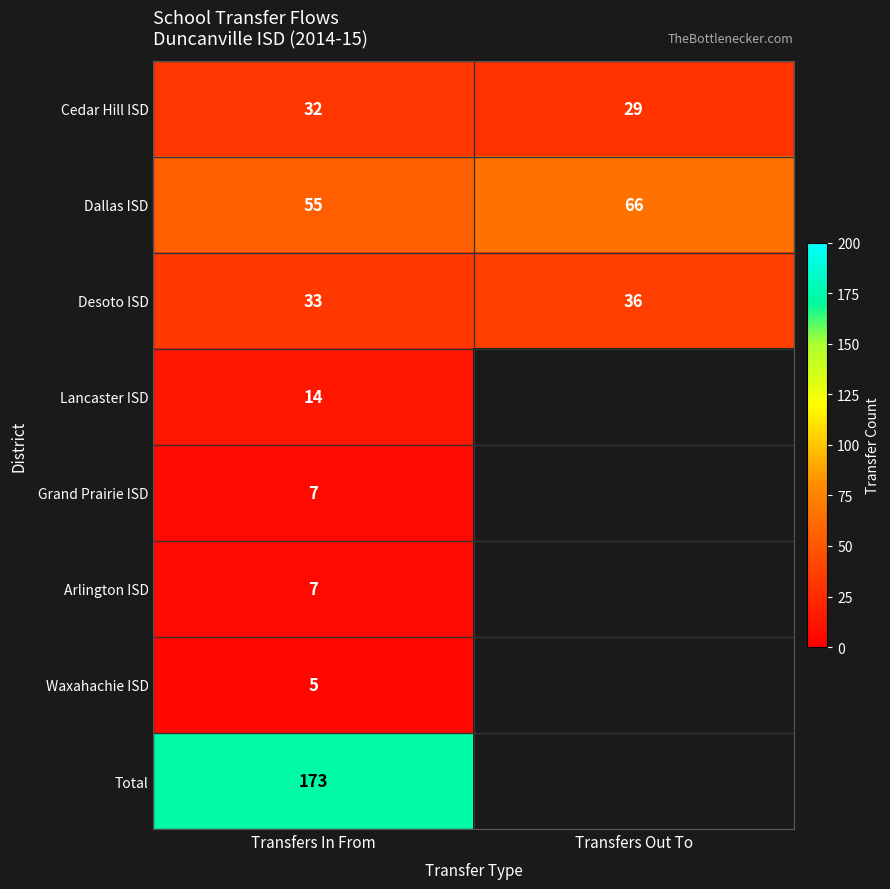

Which label corresponds to the largest value in the chart?

Transfers In From